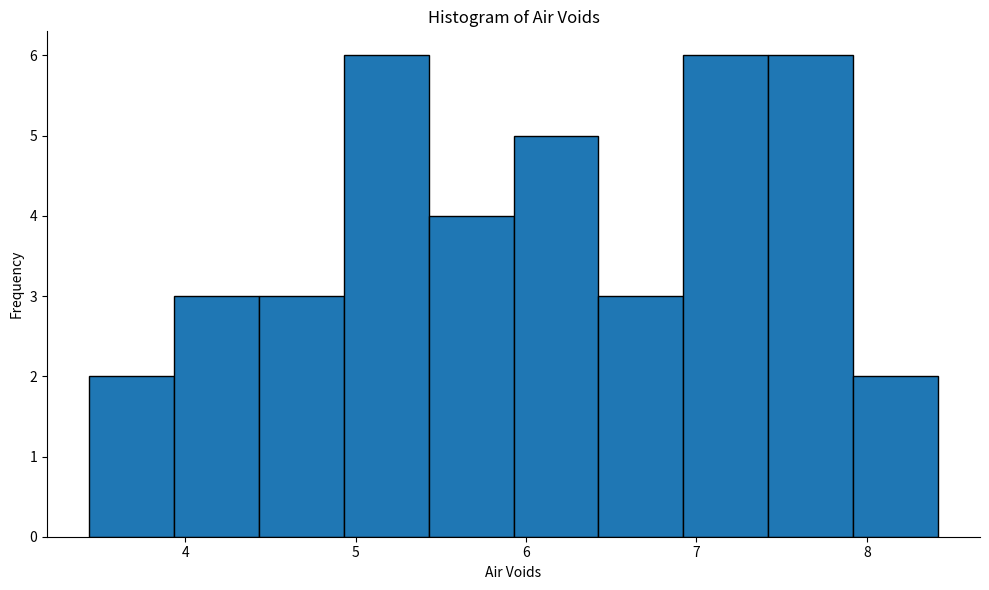

Reading left to right, list every bar in this chart as the range it spans on the x-axis followed by its height. Neither the bar edges nor the heights are printed on the chart, so give them approximately, as read against the axes.

3.4 to 3.9: 2
3.9 to 4.4: 3
4.4 to 4.9: 3
4.9 to 5.4: 6
5.4 to 5.9: 4
5.9 to 6.4: 5
6.4 to 6.9: 3
6.9 to 7.4: 6
7.4 to 7.9: 6
7.9 to 8.4: 2